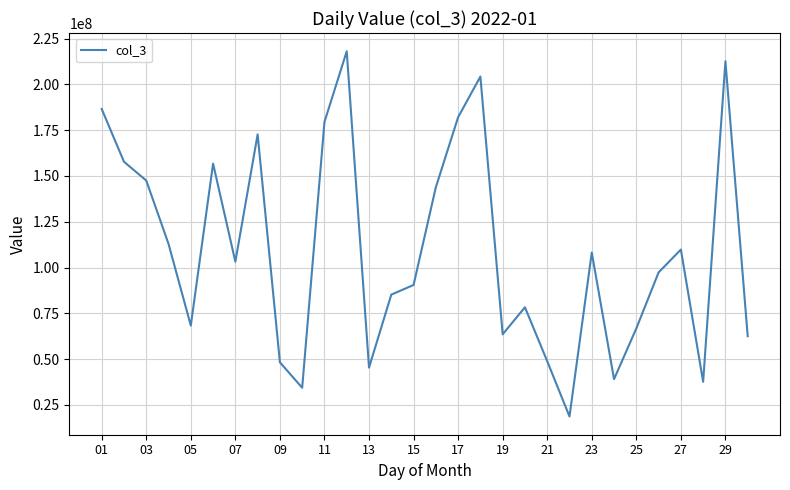

What is the difference between the maximum and minimum values?

199360248